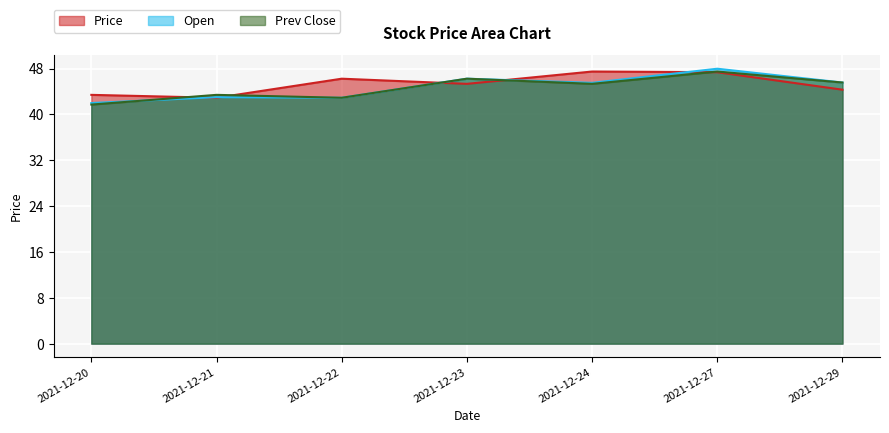

How many distinct data groups are displayed?

3